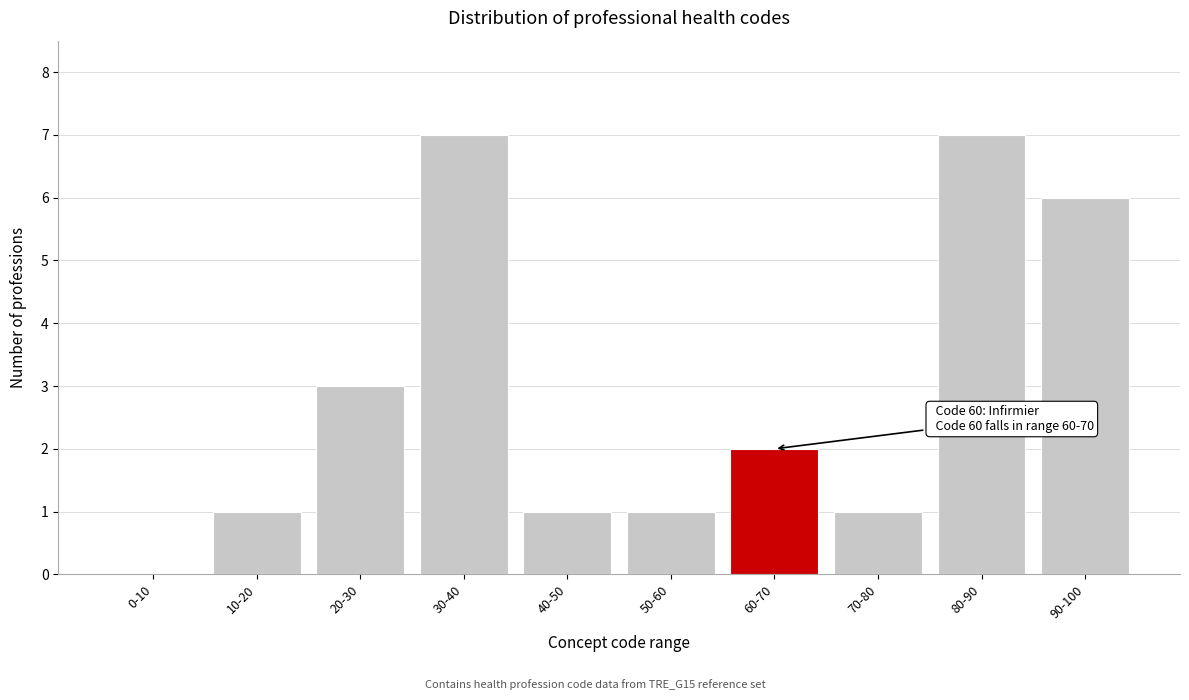

Reading right to left, what are all the values shown in this chart?

90-100=6	80-90=7	70-80=1	60-70=2	50-60=1	40-50=1	30-40=7	20-30=3	10-20=1	0-10=0